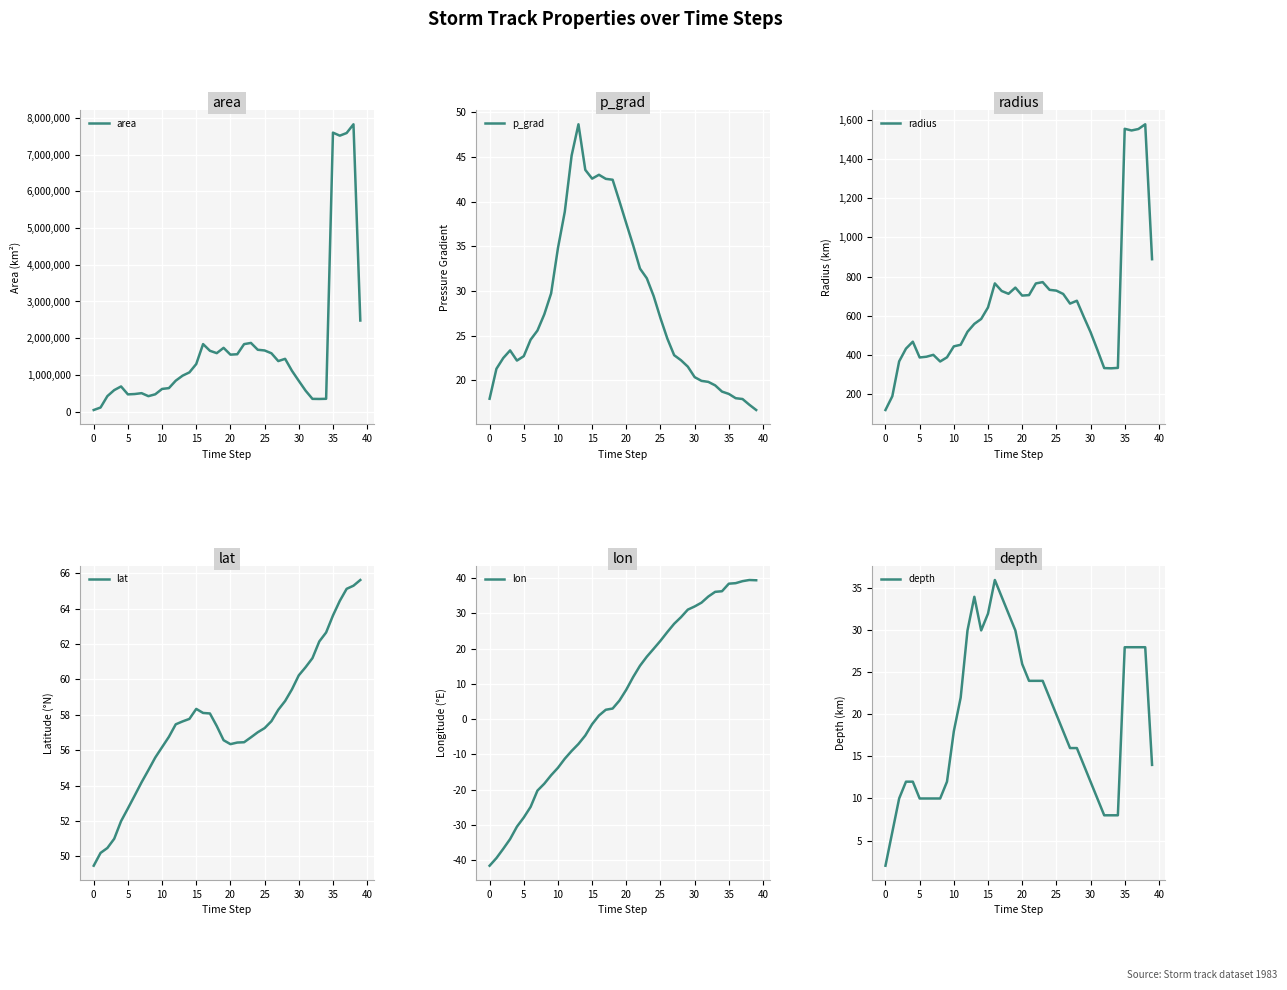

How many series are shown in this chart?

6